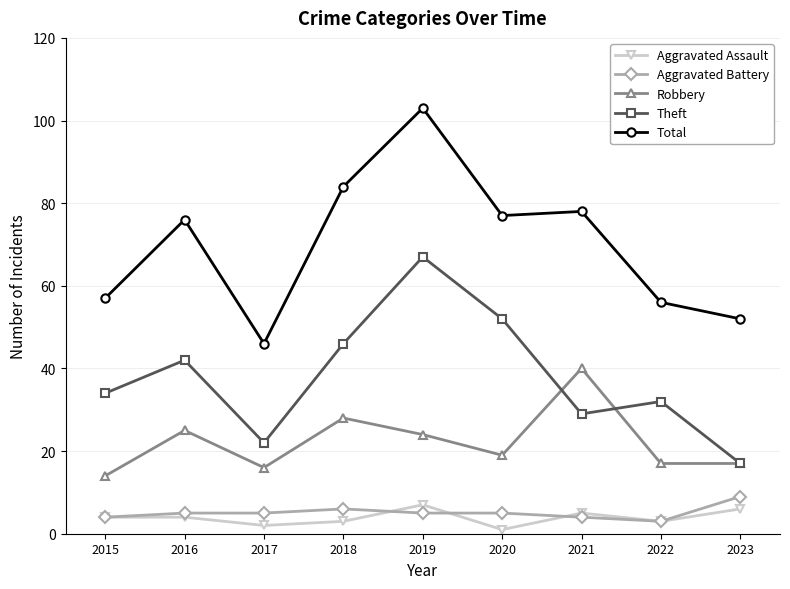

True or false: Total and Aggravated Battery cross at least once.

False